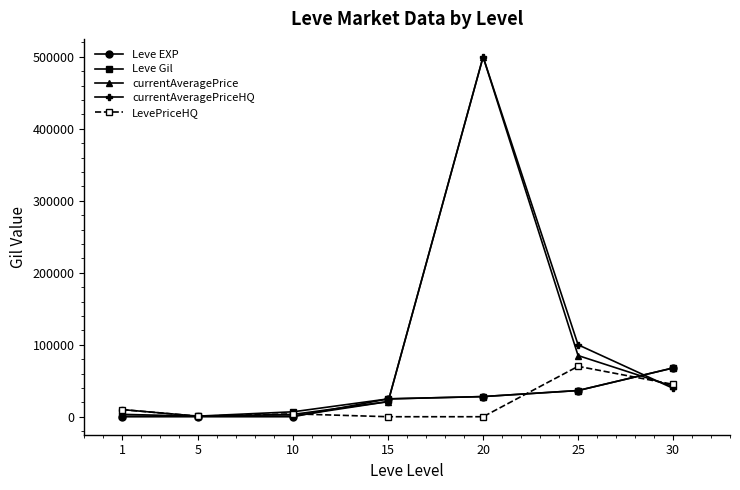

Which series changed the most between 5 and 30?

Leve EXP